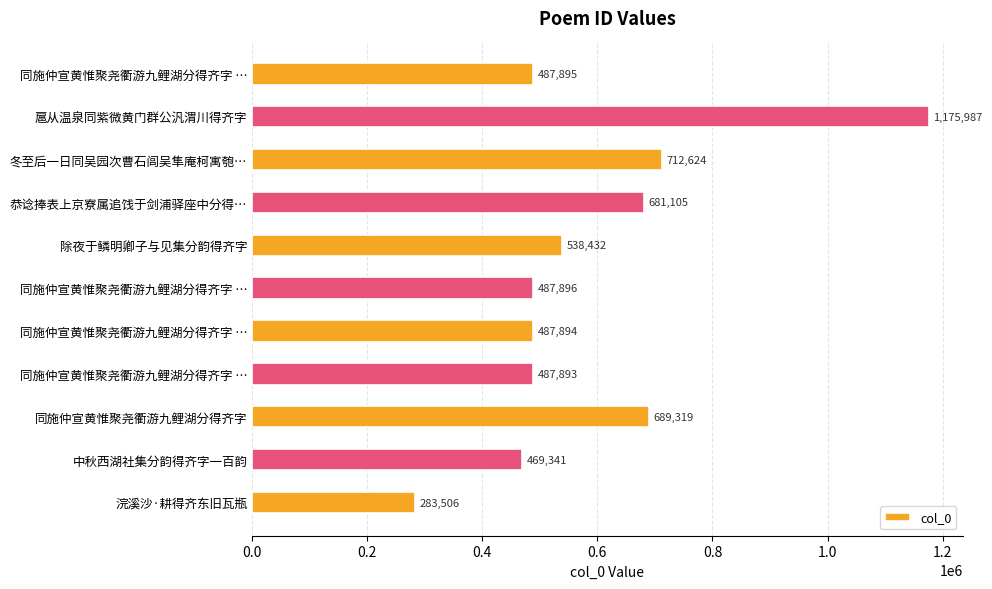

What is the greatest value displayed?

1175987